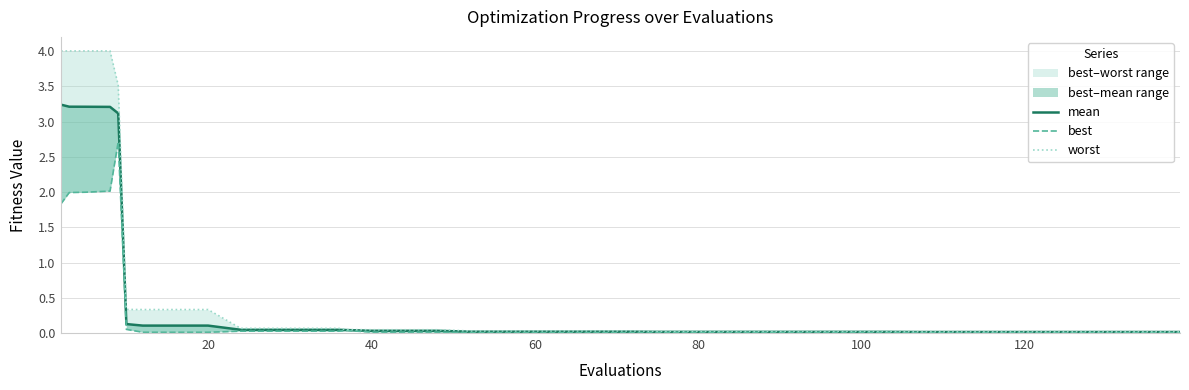

List the series in order of their peak value, lowest first.

best, mean, worst